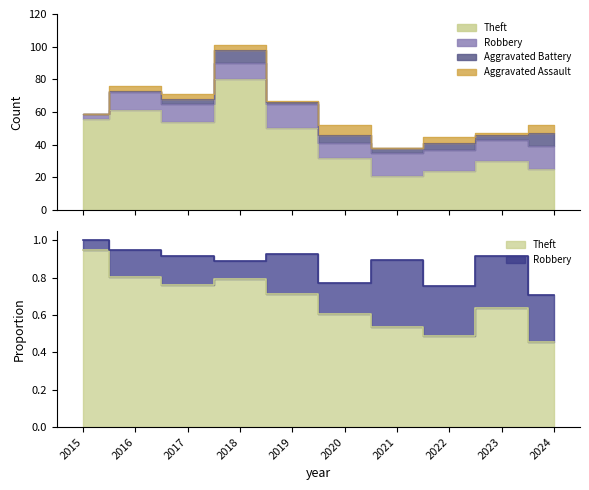

True or false: Robbery has a value of 6 at 2020.

False